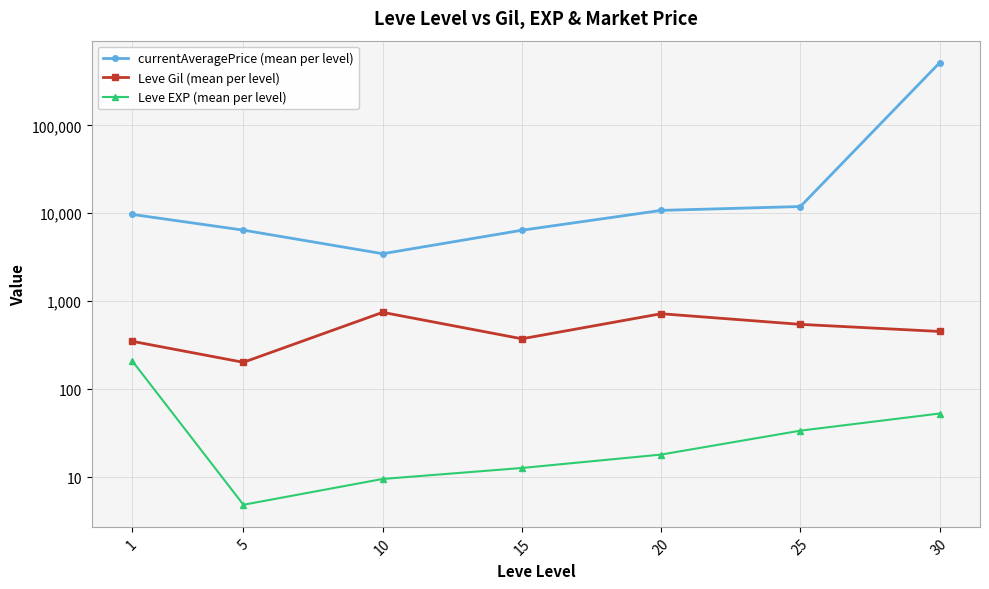

What is the maximum value for Leve Gil (mean per level)?

746.7